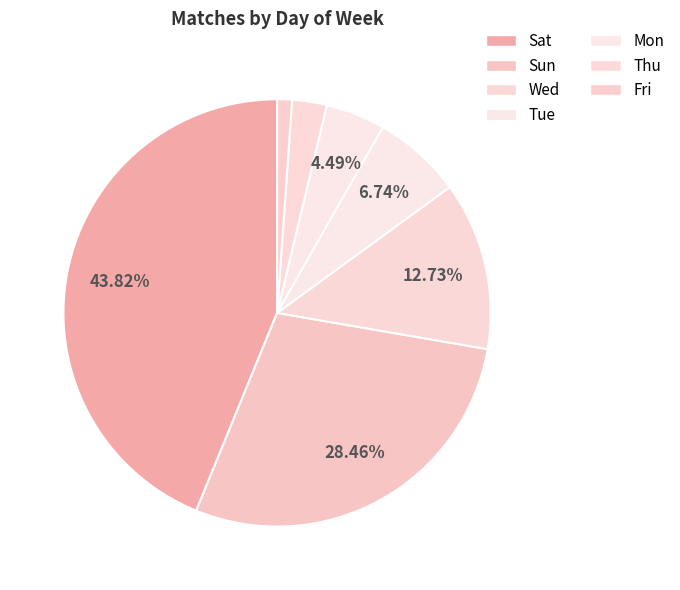

To the nearest percent, what is the difference between the Sun and Wed slice percentages?

16%